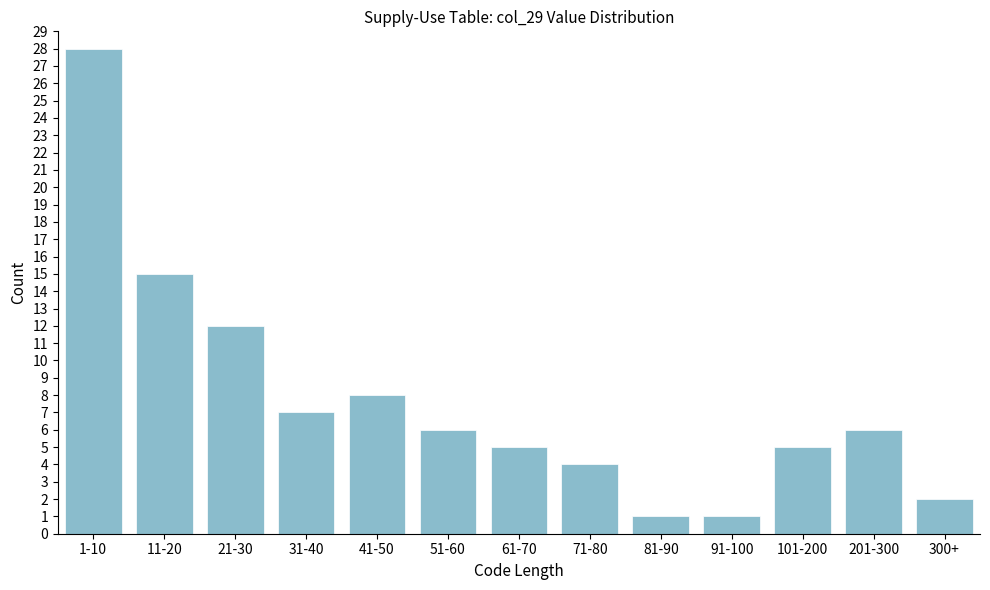

Reading left to right, extract all data points from this chart.

28	15	12	7	8	6	5	4	1	1	5	6	2